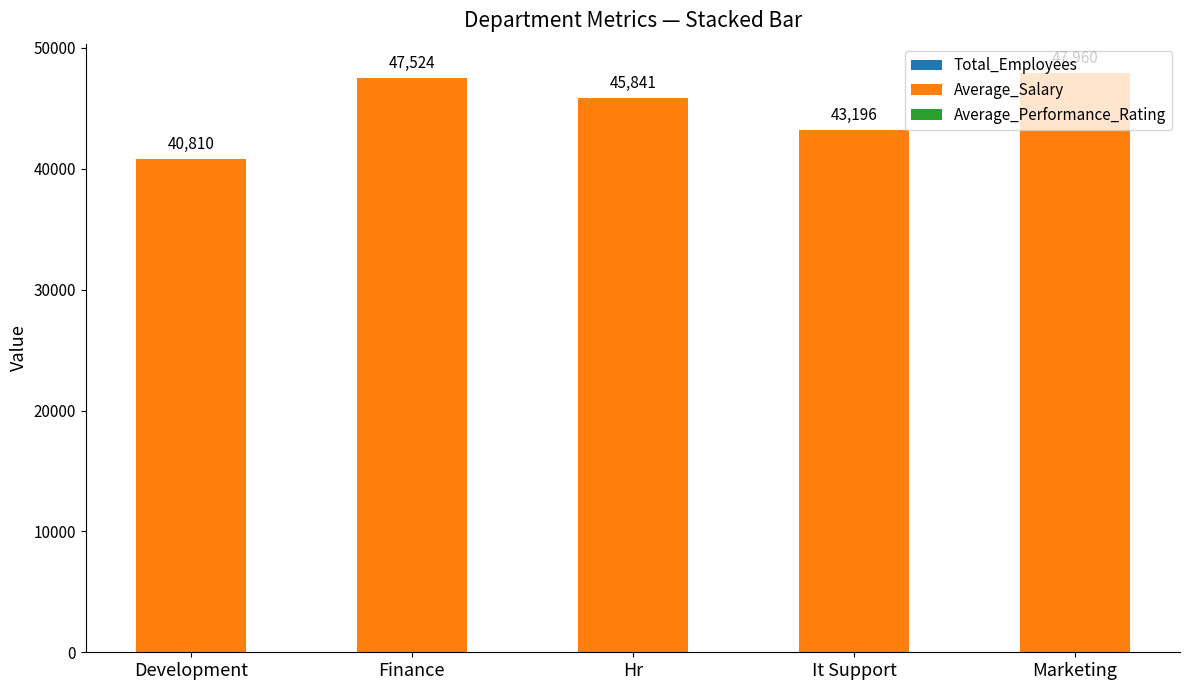

Are the bars grouped side by side (vs. stacked)?

No